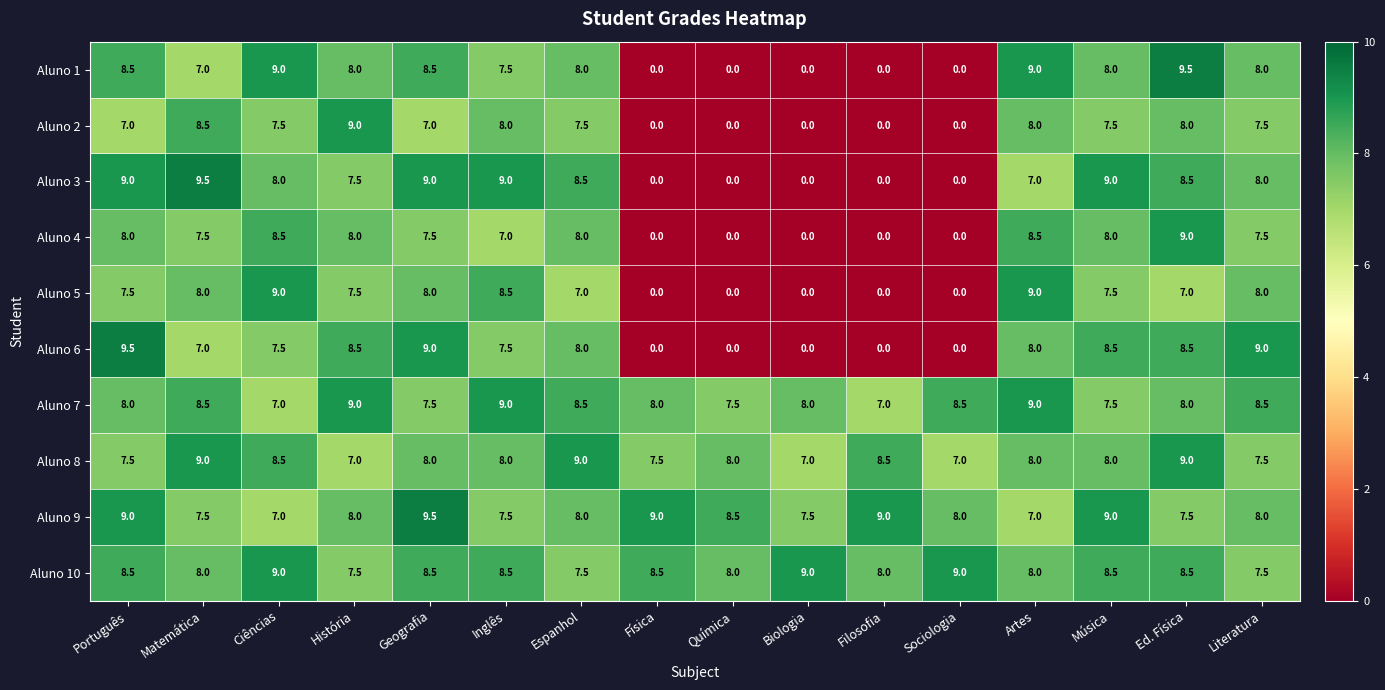

Read the Aluno 9 value at História.

8.0